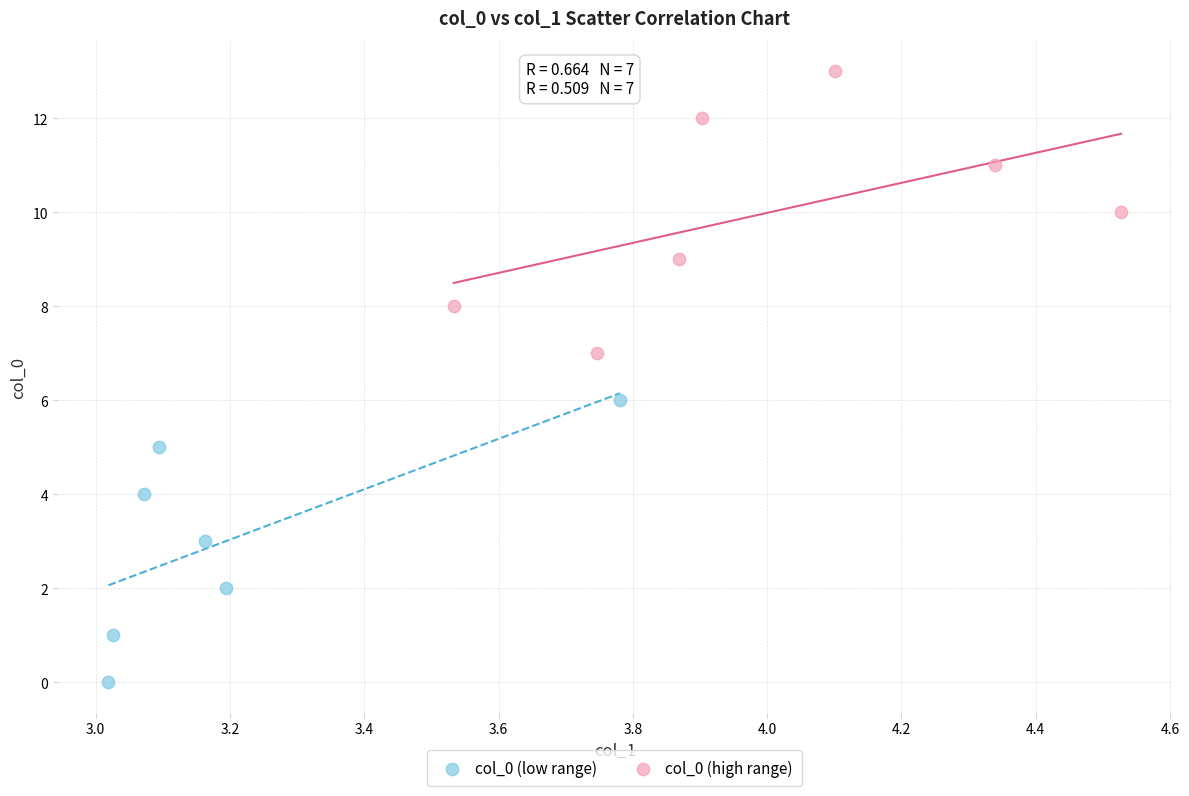

Which series reaches the minimum Y coordinate?

col_0 (low range)